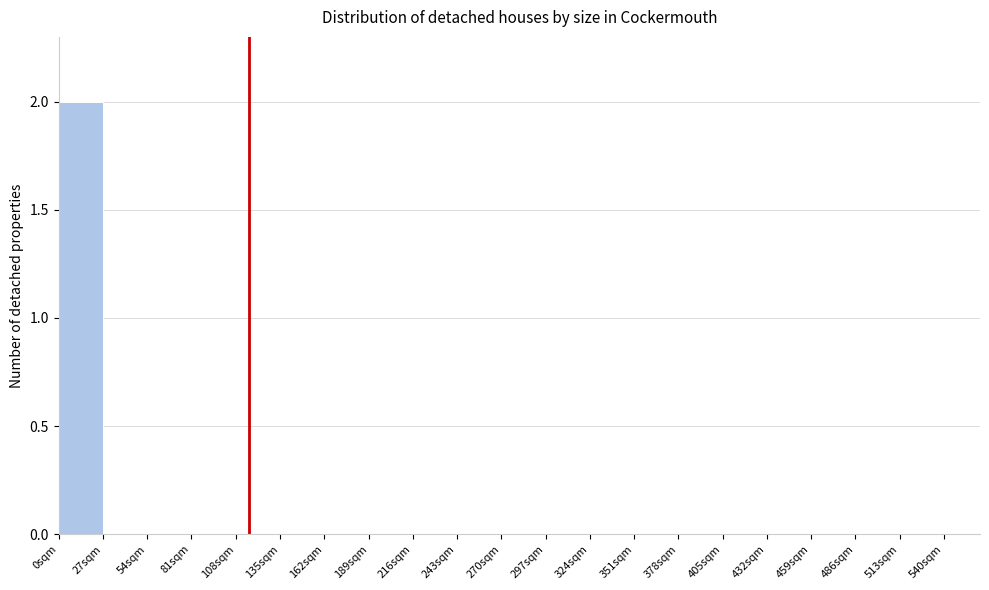

Over which range of the x-axis is the bar tallest?

0 to 27